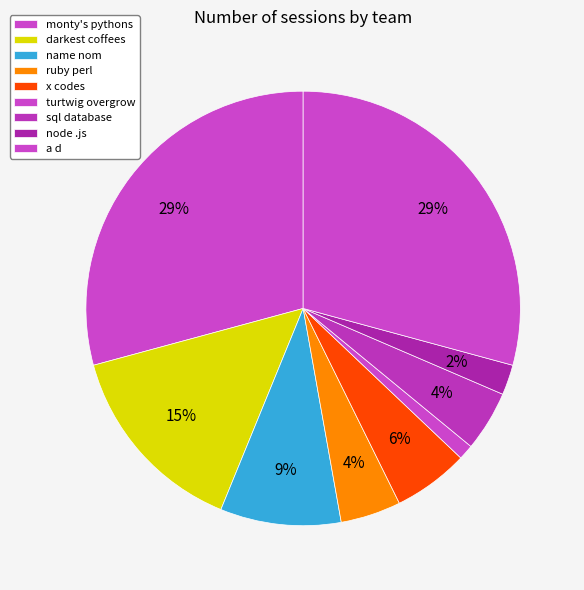

Count the number of slices in the pie.

9